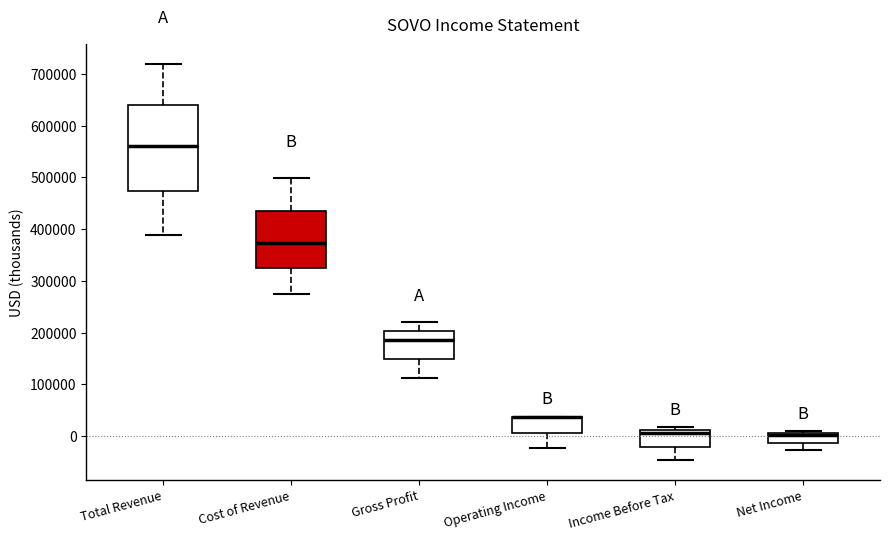

Where does the lower whisker of the box for Gross Profit end on the y-axis? The values are not printed on the chart, so give them approximately, as read against the axis.

110000